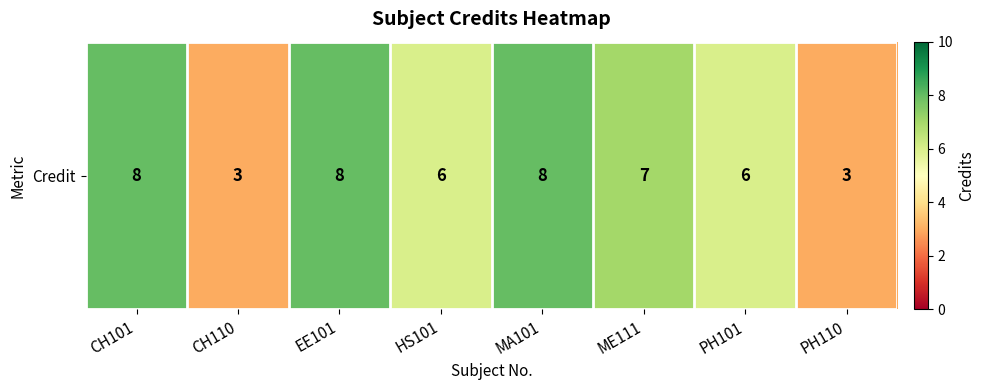

How many categories are shown in the chart?

8